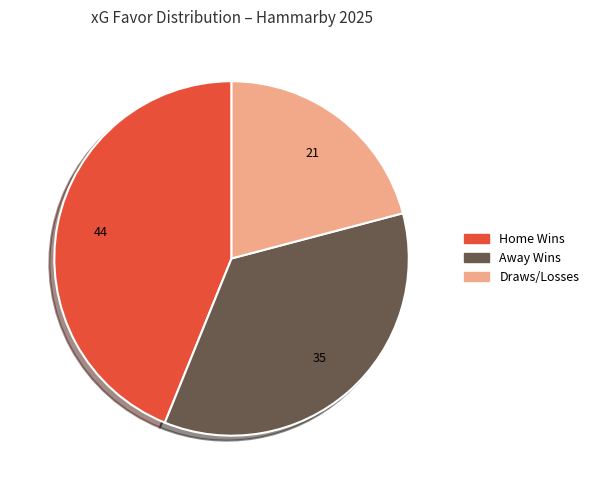

Is there a majority slice in this chart?

No